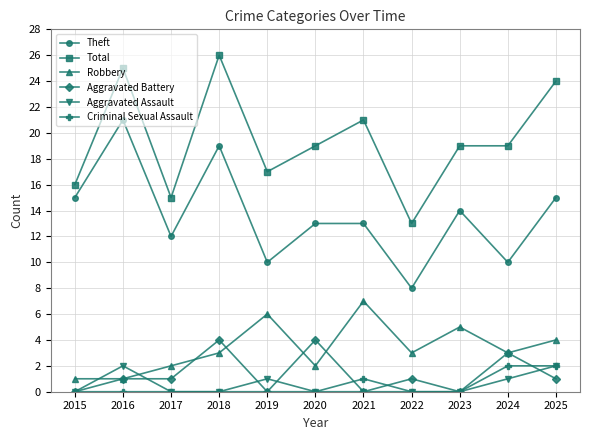

Where does the Total series first go above 19?

2016